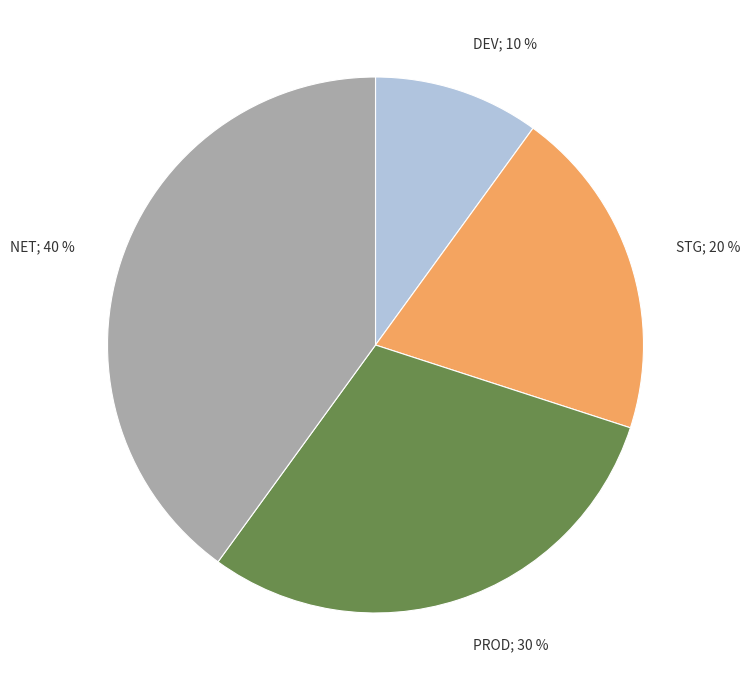

To the nearest percent, what is the difference between the largest and smallest slice percentages?

30%